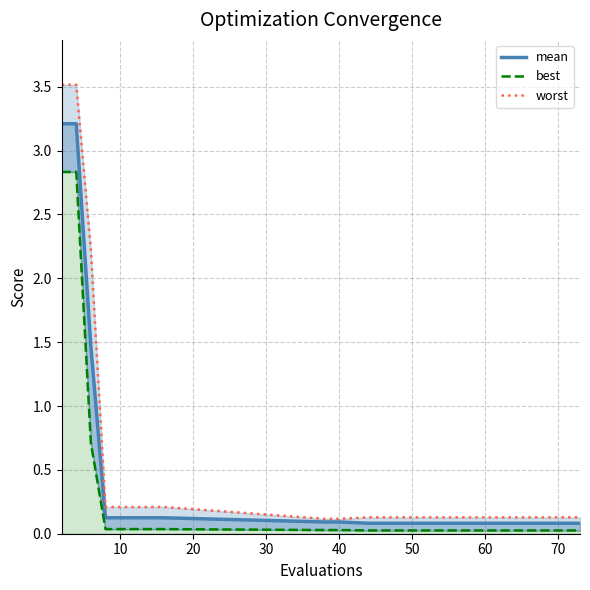

True or false: best and mean cross at least once.

False